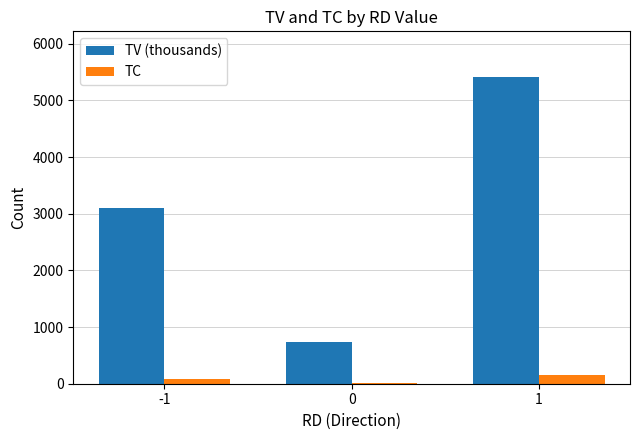

Reading right to left, list all the values displayed in this chart.

TV (thousands): 1=5408	0=729	-1=3097
TC: 1=153	0=16	-1=79